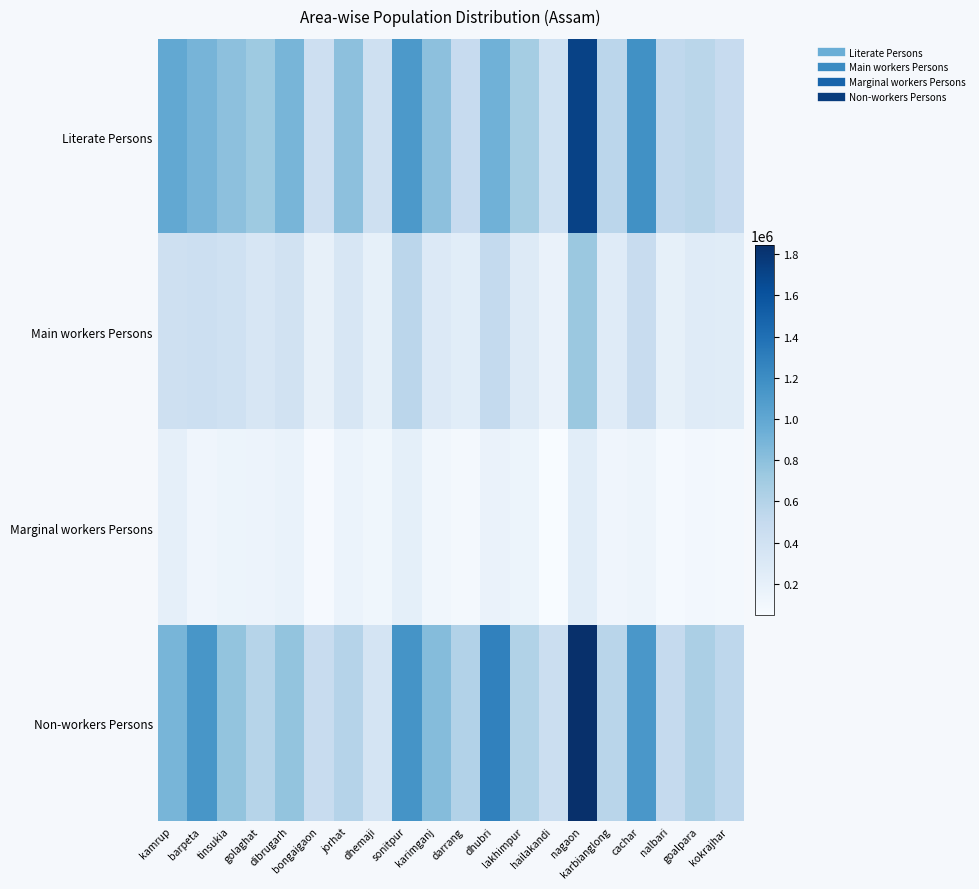

At nalbari, list the series in order from smallest to largest.

Marginal workers Persons, Main workers Persons, Non-workers Persons, Literate Persons